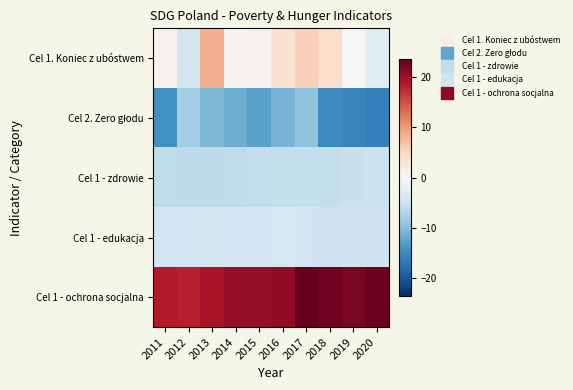

At which category does the chart reach its minimum across all series?

2020